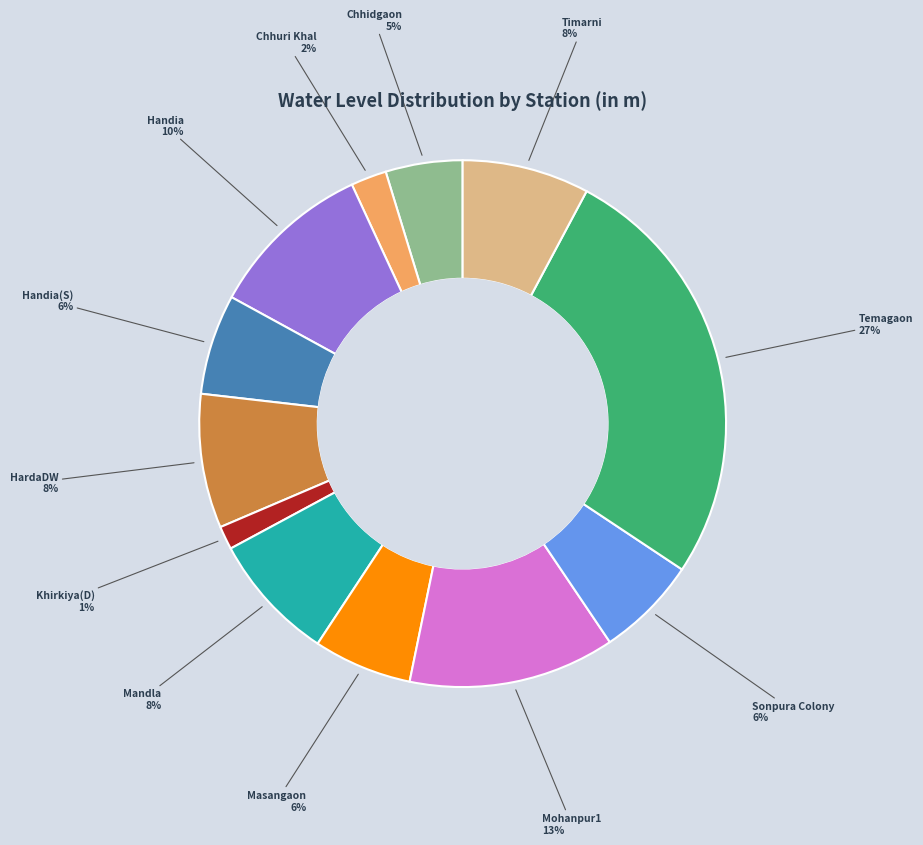

Which has a higher value, Handia(S) or Handia?

Handia